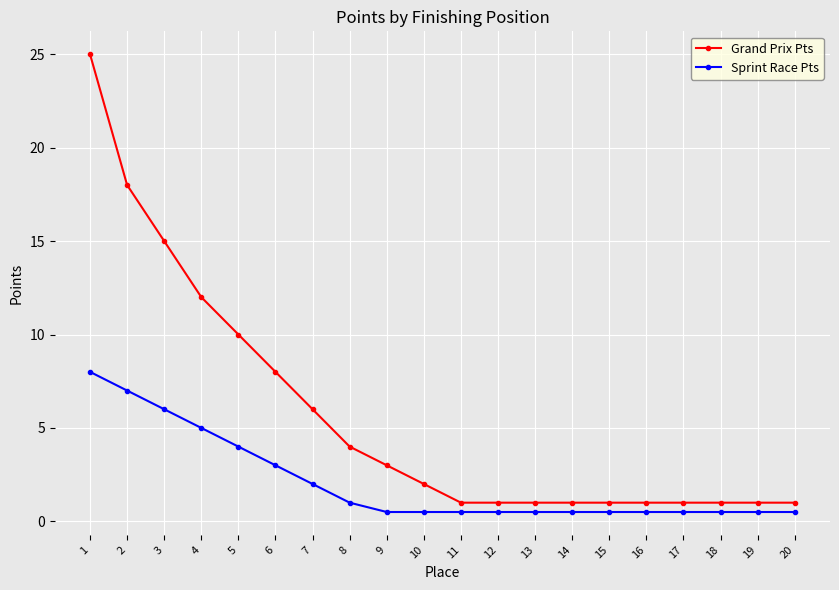

At which category is the sum across all series the highest?

1